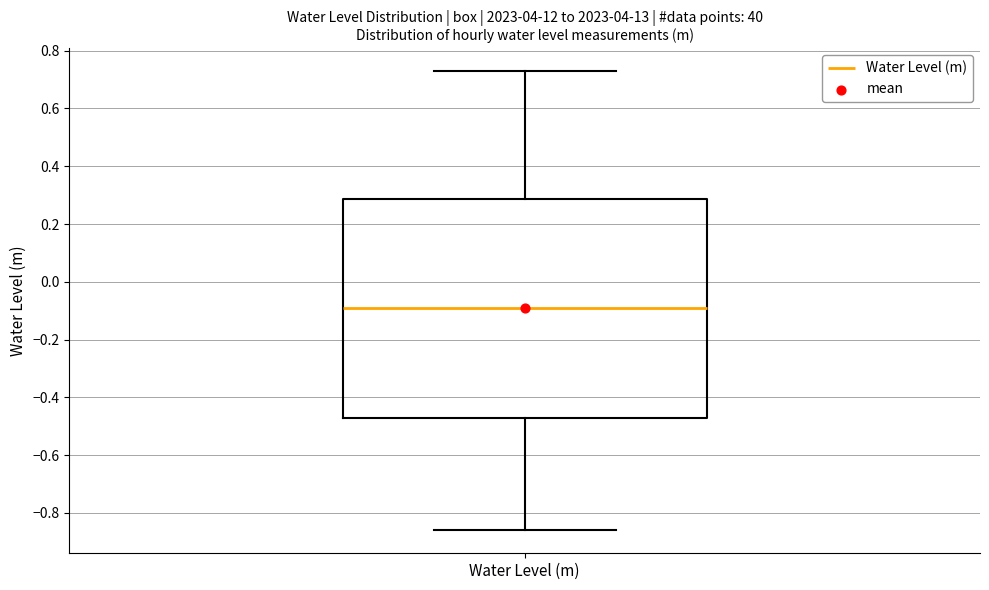

Read this box plot against the y-axis: the position of the median line, the range covered by the box, and the ends of both whiskers. The values are not printed on the chart, so give them approximately, as read against the axis.

median -0.08, box -0.48 to 0.28, whiskers -0.86 to 0.72